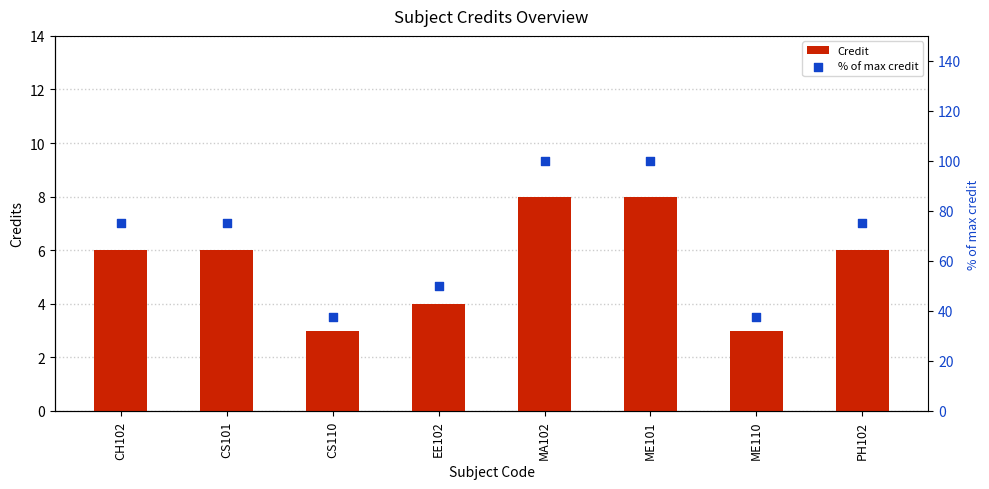

What is the total value across all series at ME101?

108.0